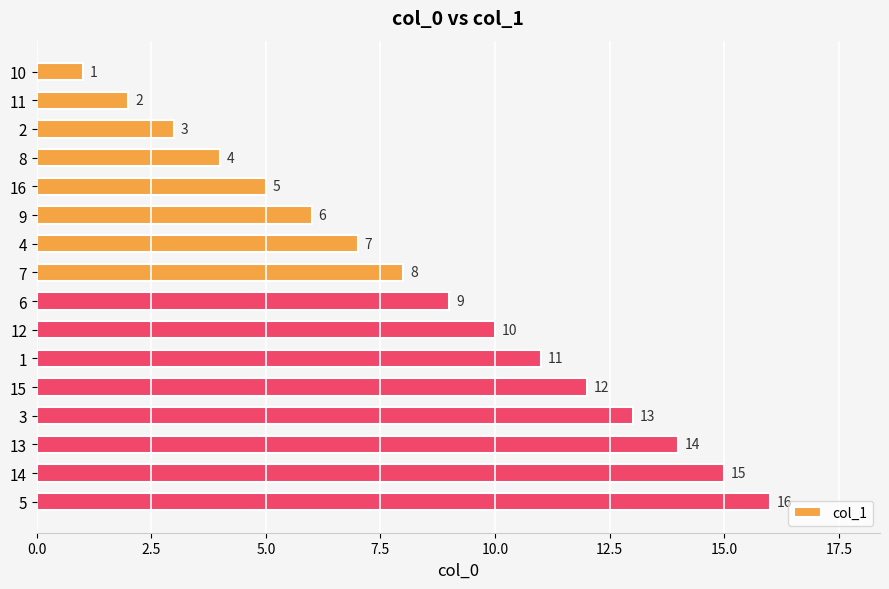

What is the difference between the second highest and second lowest values?

13